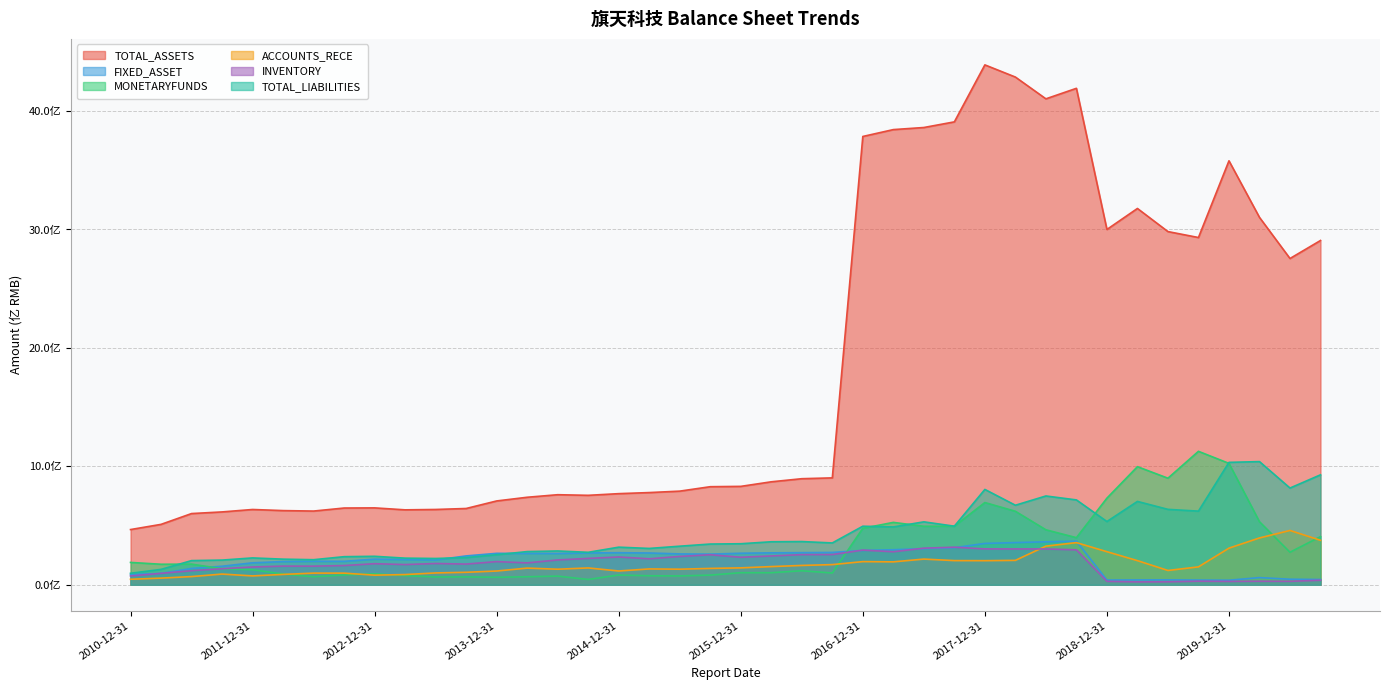

True or false: MONETARYFUNDS and ACCOUNTS_RECE intersect in this chart.

True